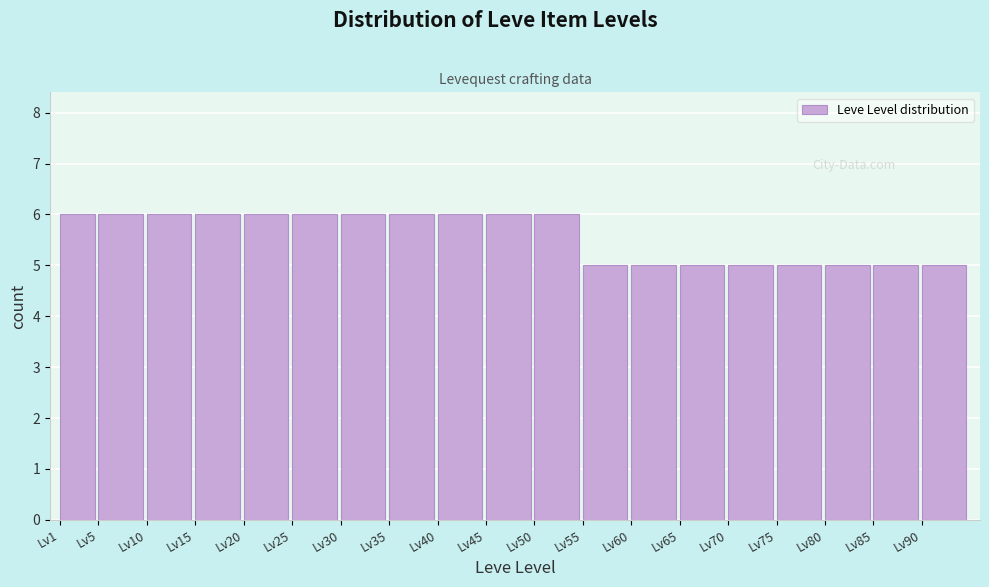

Reading left to right, list all the values displayed in this chart.

Lv1=6	Lv5=6	Lv10=6	Lv15=6	Lv20=6	Lv25=6	Lv30=6	Lv35=6	Lv40=6	Lv45=6	Lv50=6	Lv55=5	Lv60=5	Lv65=5	Lv70=5	Lv75=5	Lv80=5	Lv85=5	Lv90=5